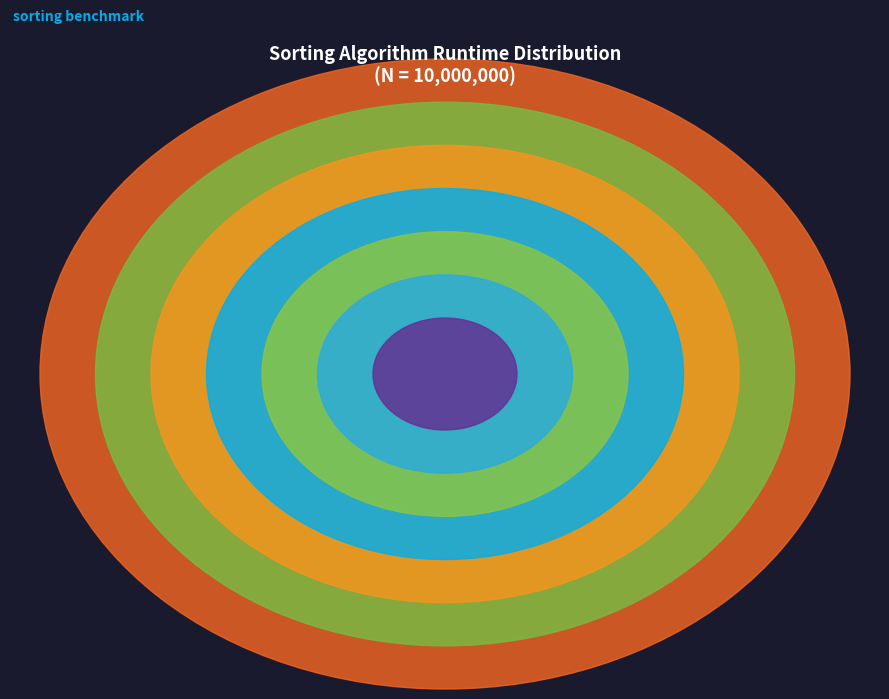

Does Radix_sort_baza_16
(MAX=1000) account for over 50% of the chart?

No